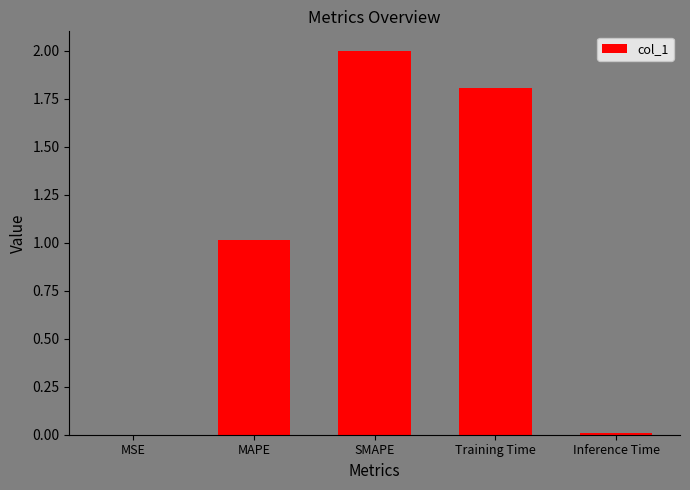

True or false: the data shows 0.0 at MSE.

True